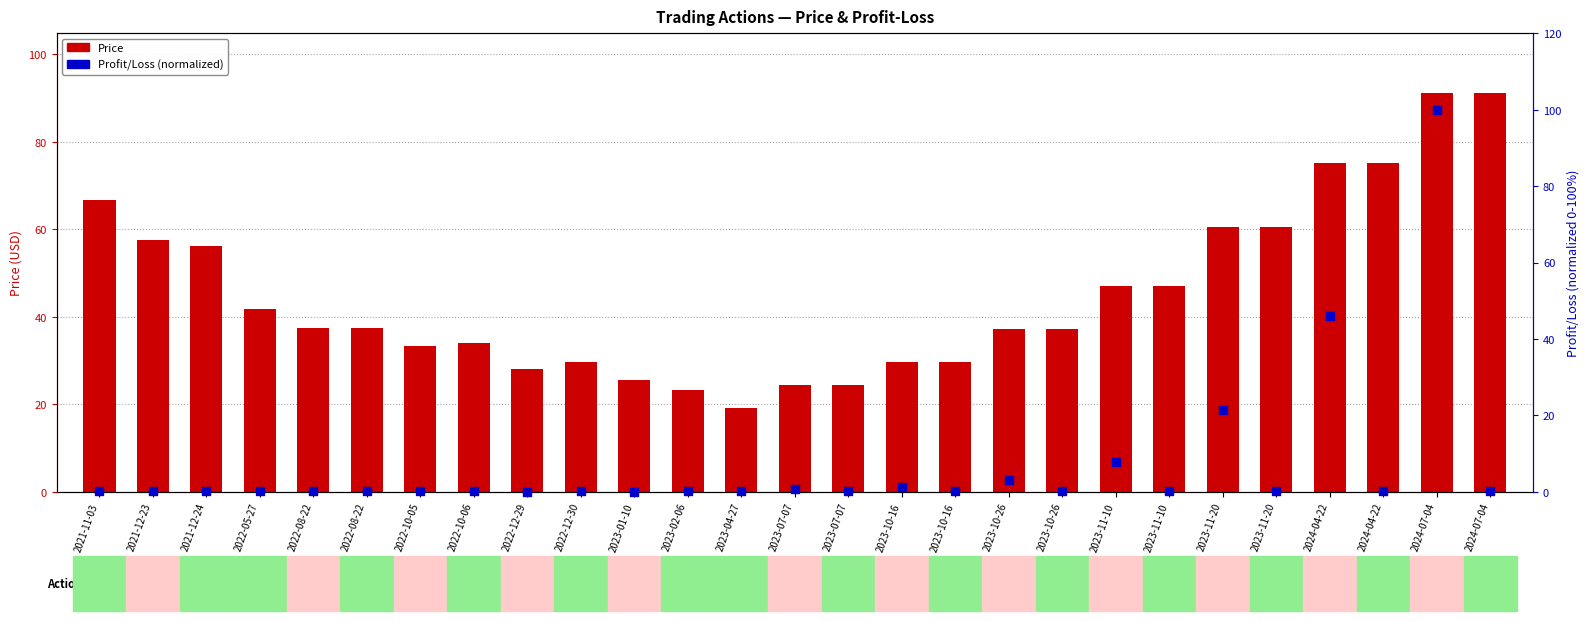

What are all the series names shown in the legend?

Price, Profit/Loss (normalized)